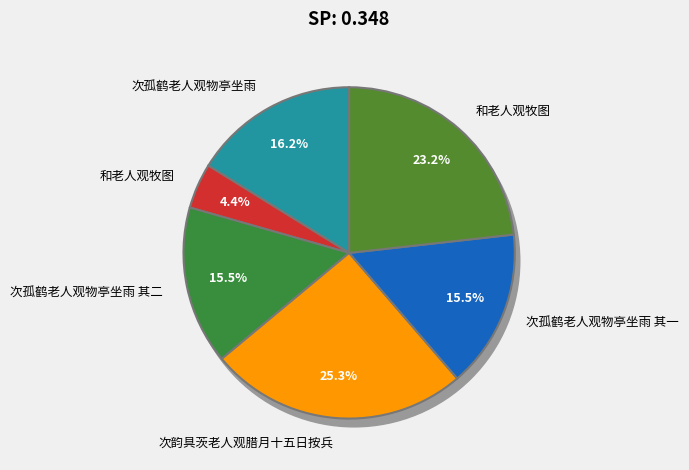

Which category has the biggest portion of the pie?

次韵具茨老人观腊月十五日按兵